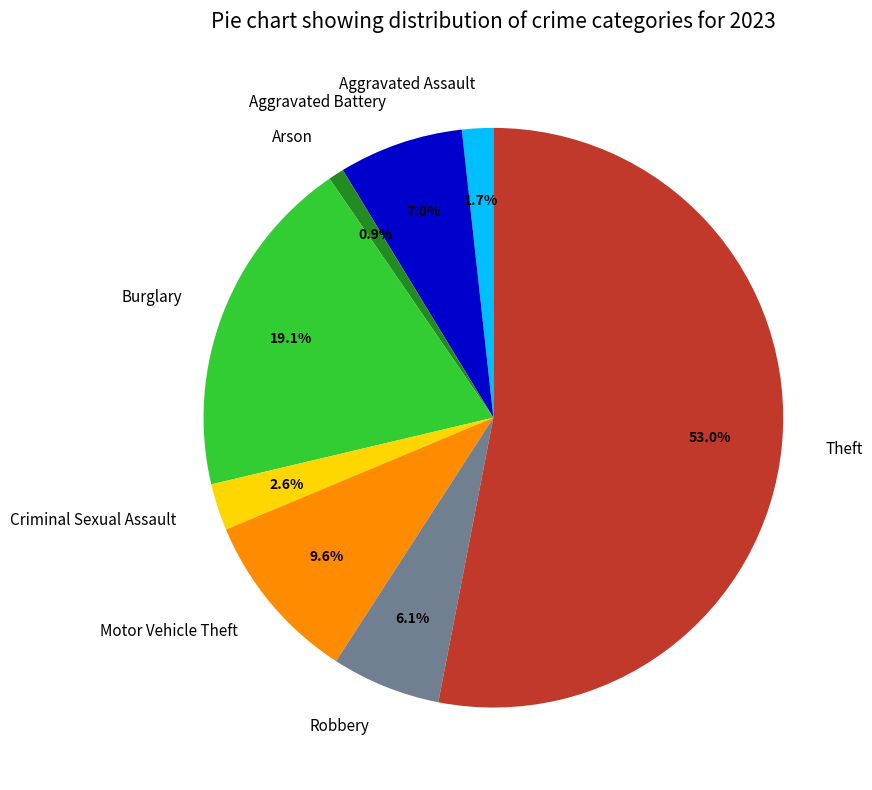

Approximately how many times larger is the value at Burglary compared to Motor Vehicle Theft?

2.0